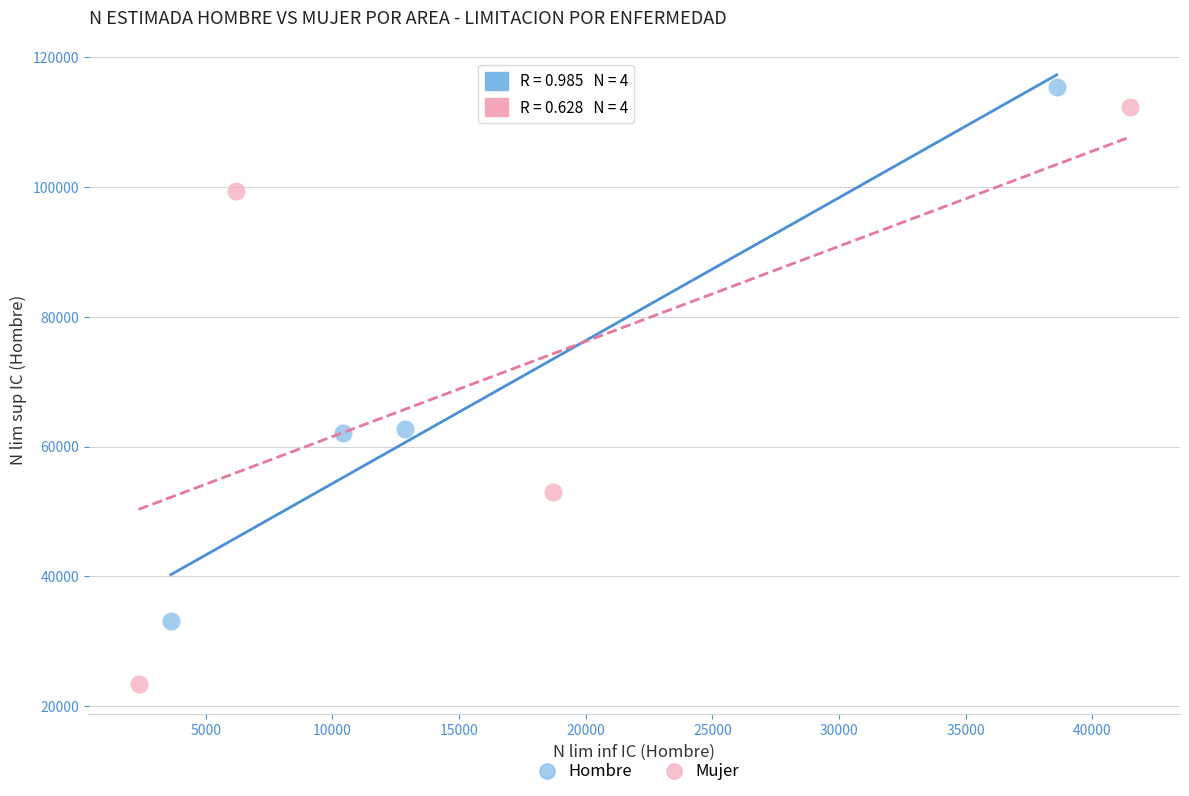

What are all the series names shown in the legend?

Hombre, Mujer